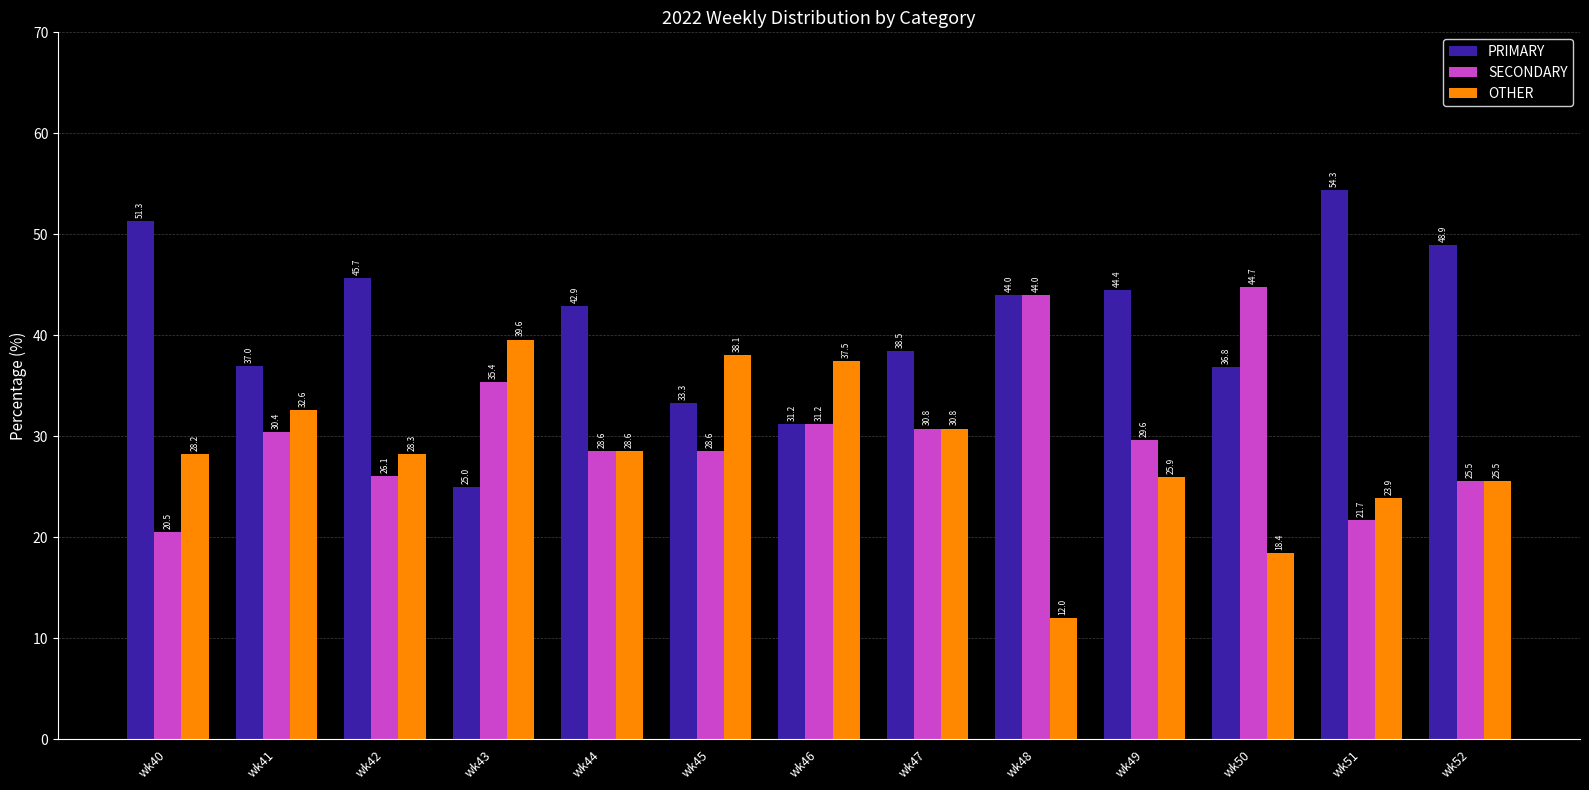

Rank the series by their average value, from lowest to highest.

OTHER, SECONDARY, PRIMARY